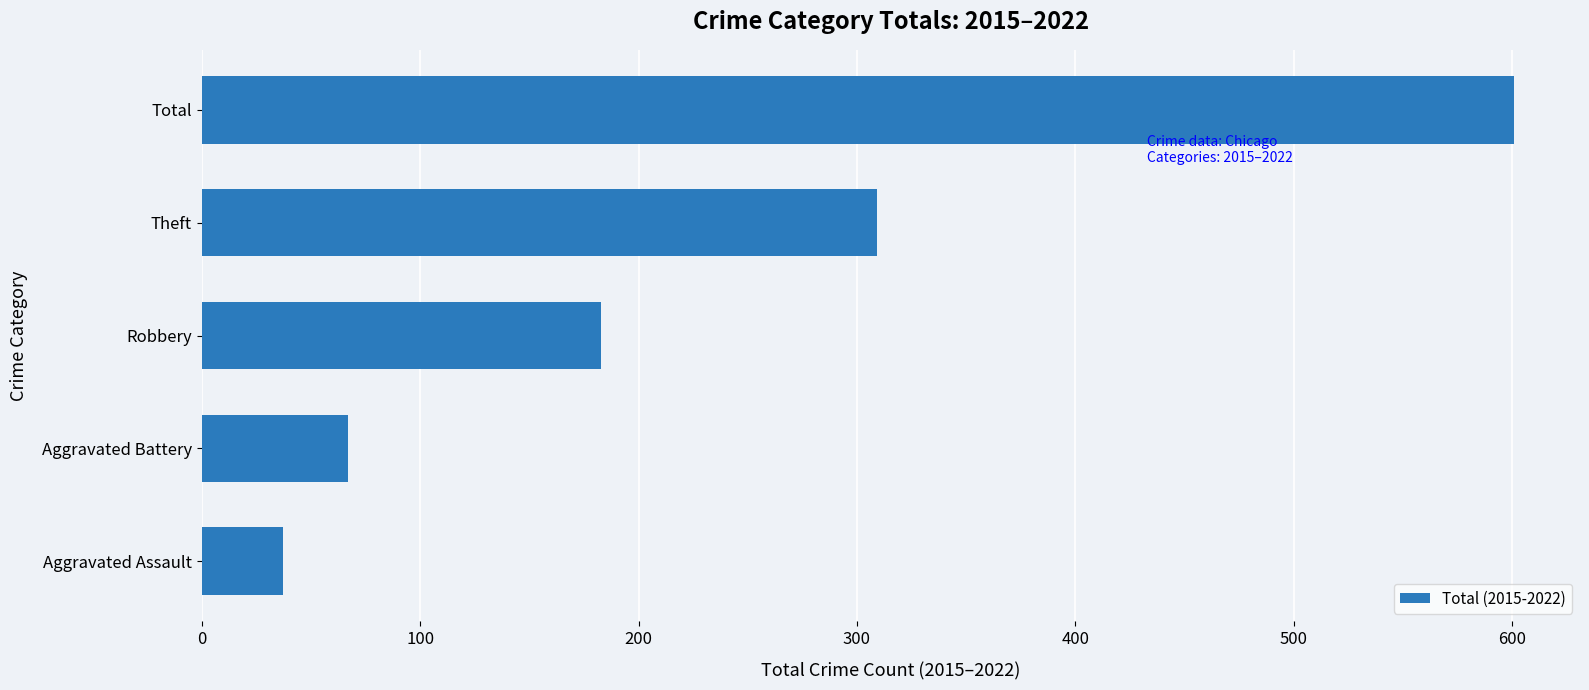

Does the chart contain any negative values?

No